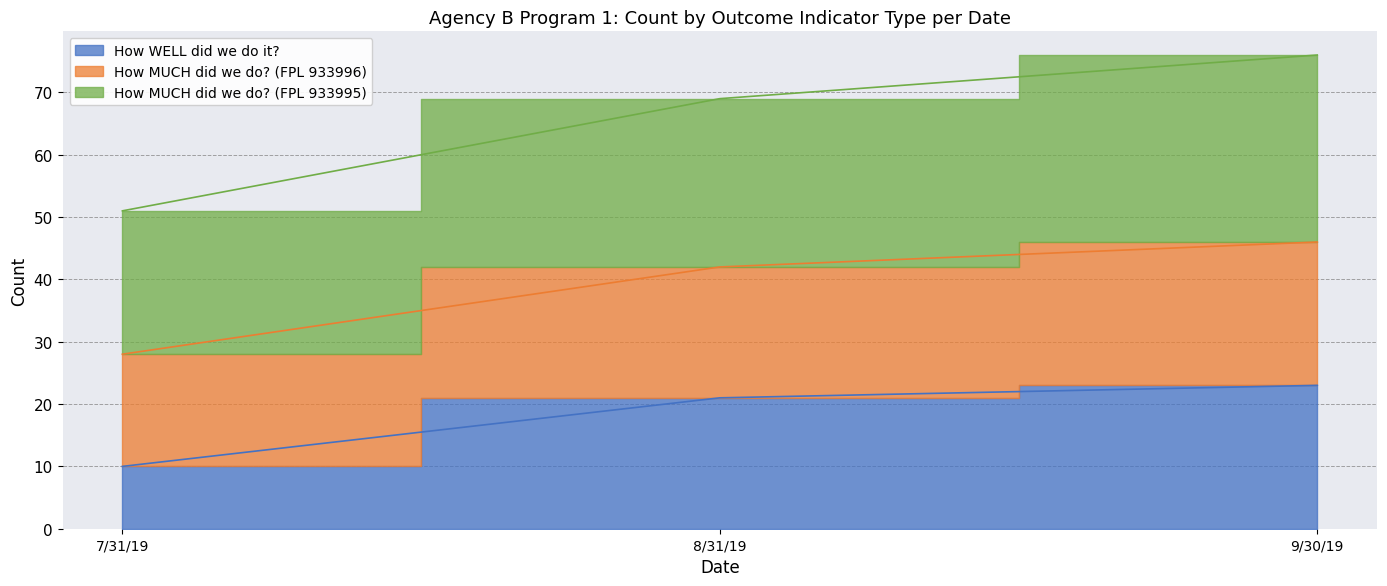

What is the value of the How WELL did we do it? point at the 1st from the left?

10